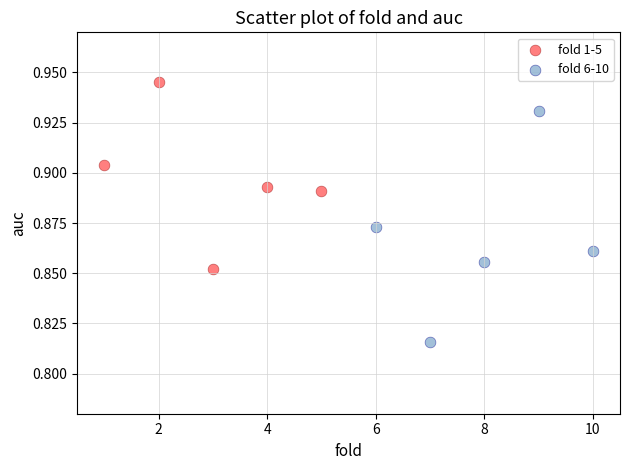

Which series reaches the maximum Y coordinate?

fold 1-5